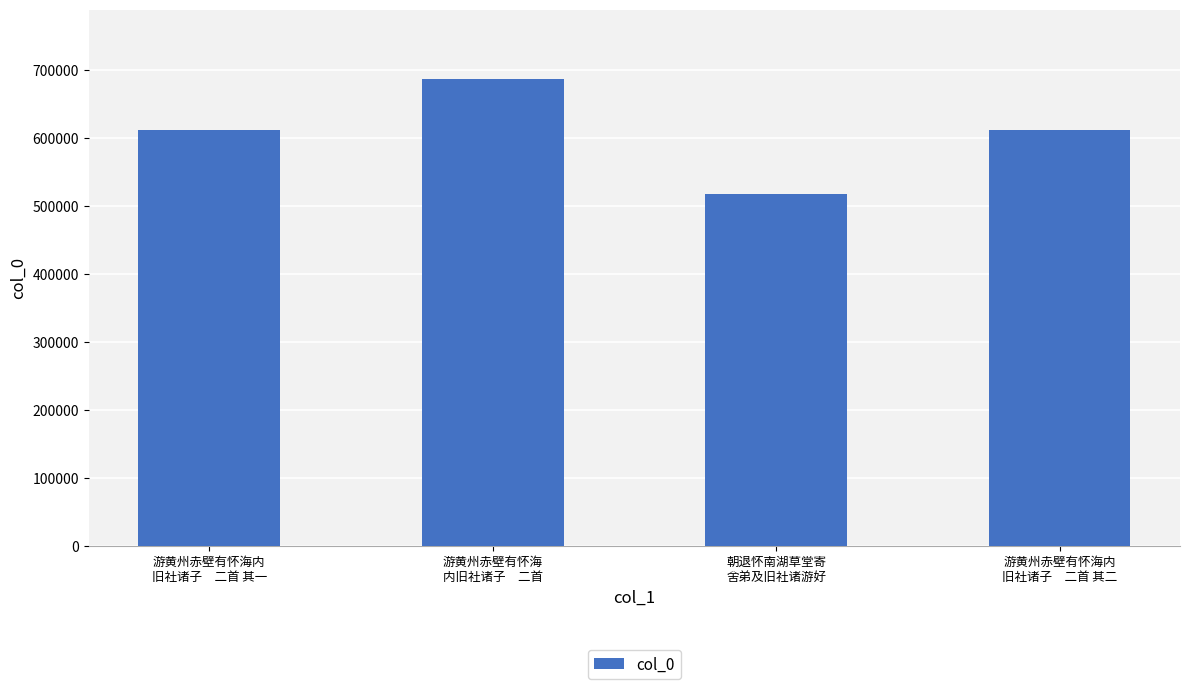

What is the difference between the maximum and minimum values?

167938